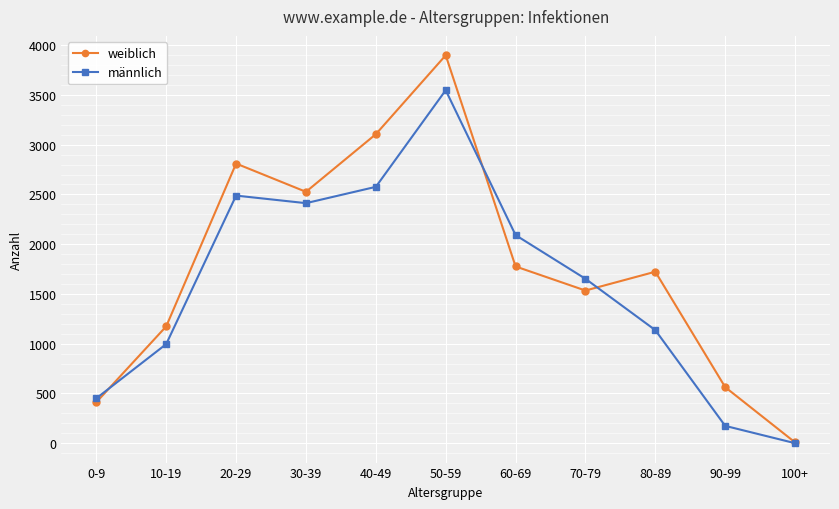

Which series has the largest range (max minus min)?

weiblich